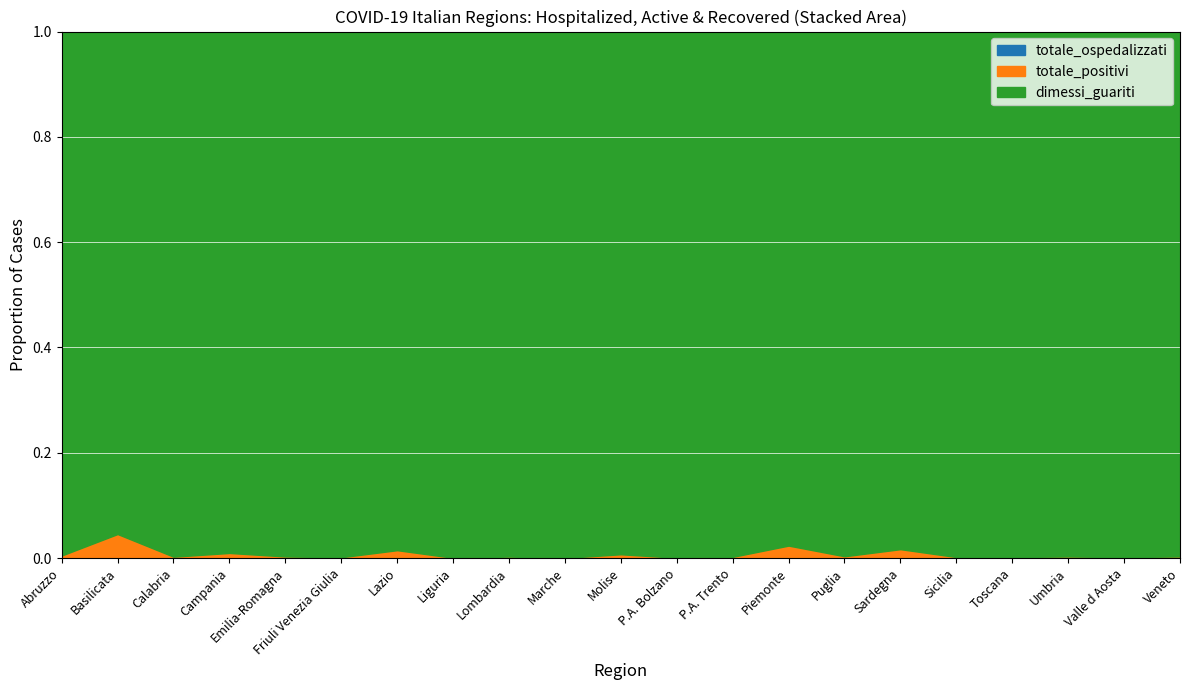

List the series in order of their peak value, highest first.

dimessi_guariti, totale_positivi, totale_ospedalizzati